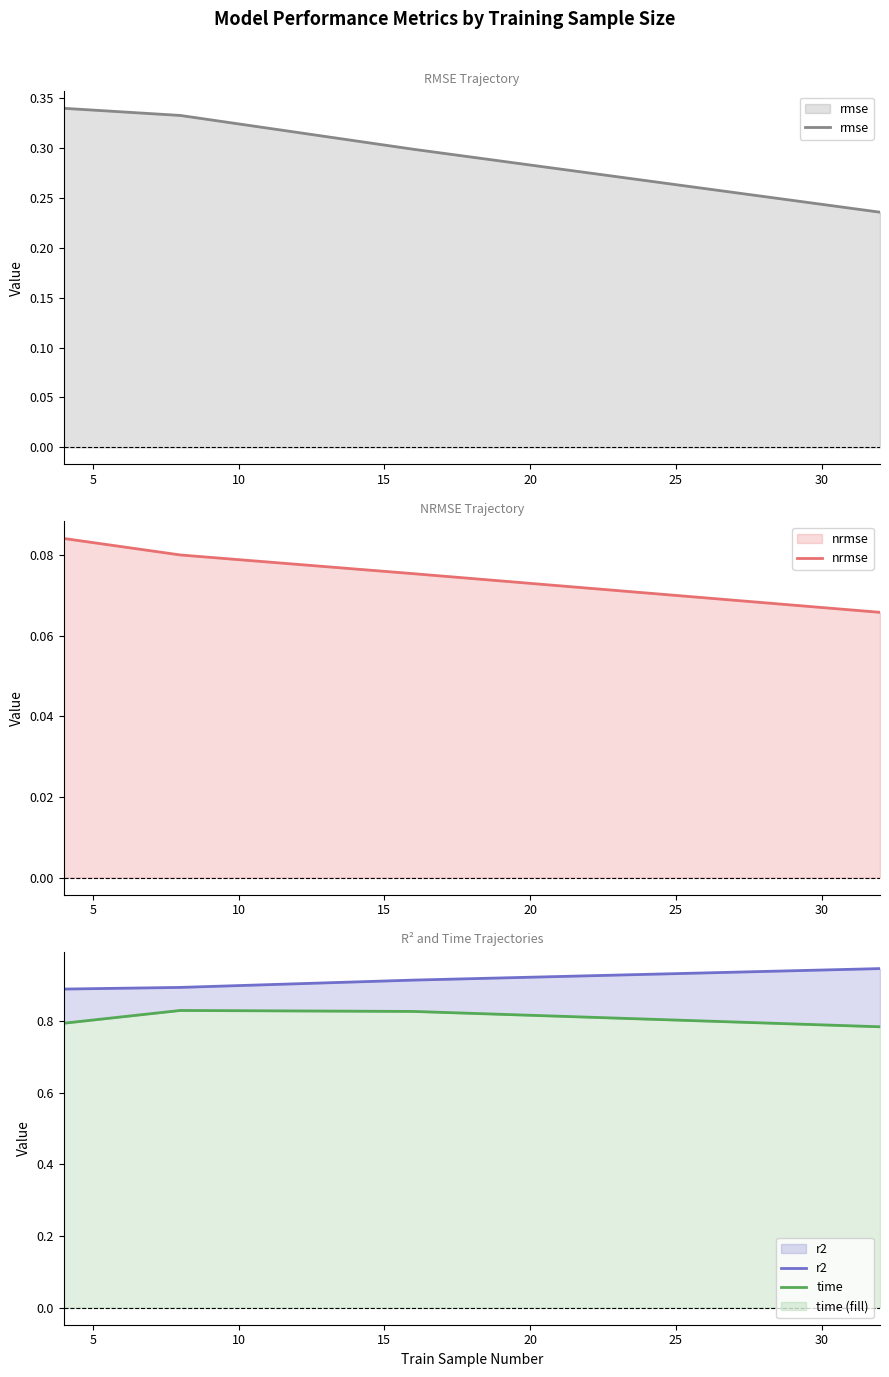

Reading left to right, extract all data points from this chart.

rmse: 0.3	0.3	0.3	0.2
nrmse: 0.1	0.1	0.1	0.1
r2: 0.9	0.9	0.9	0.9
time: 0.8	0.8	0.8	0.8